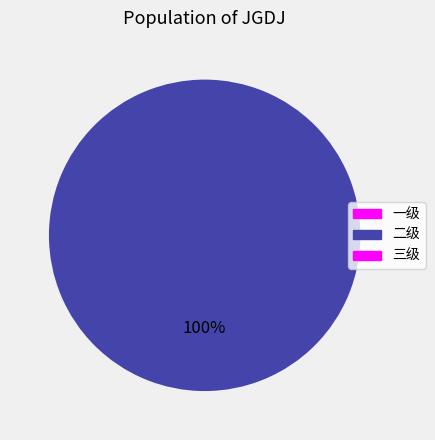

How many segments does this pie chart have?

1